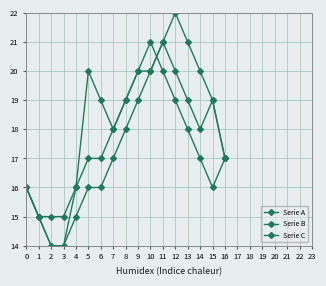

Is this an area chart (filled region under the line)?

No